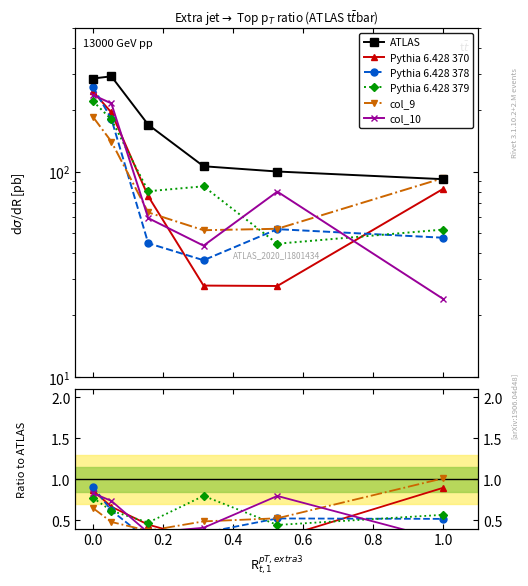

How many lines are shown in the chart?

6